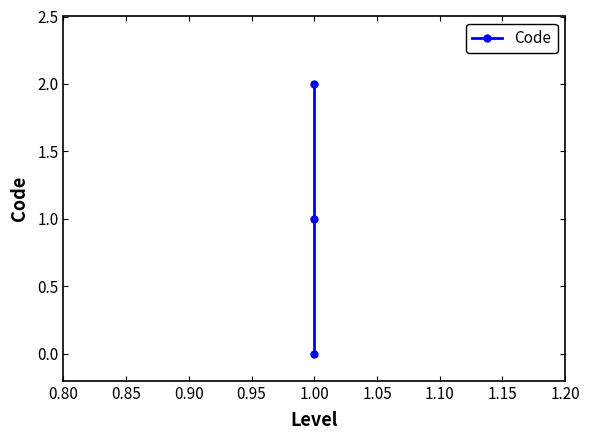

How many values exceed 1?

1